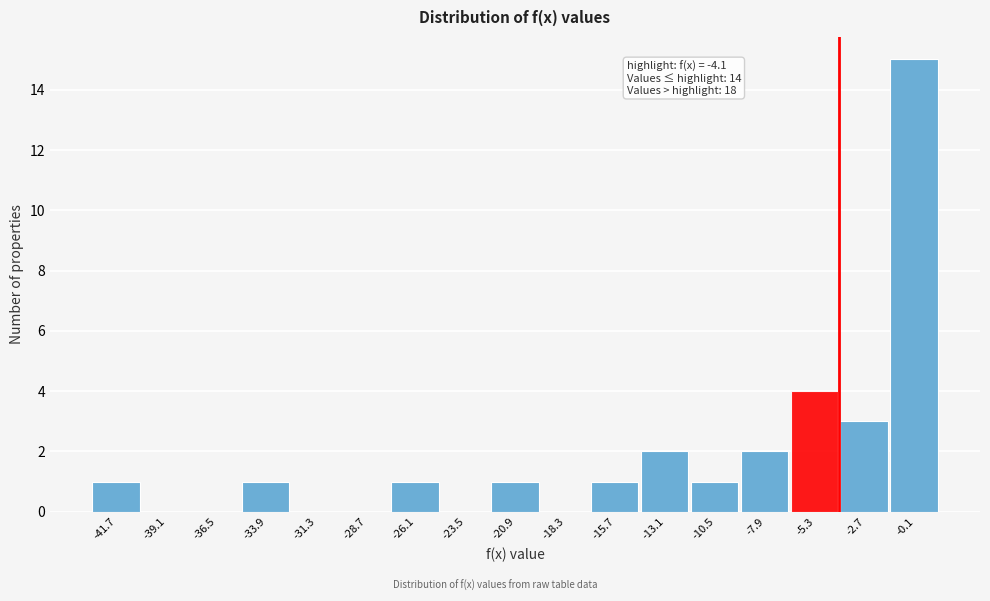

Over which range of the x-axis is the bar tallest?

-1.4 to 1.2